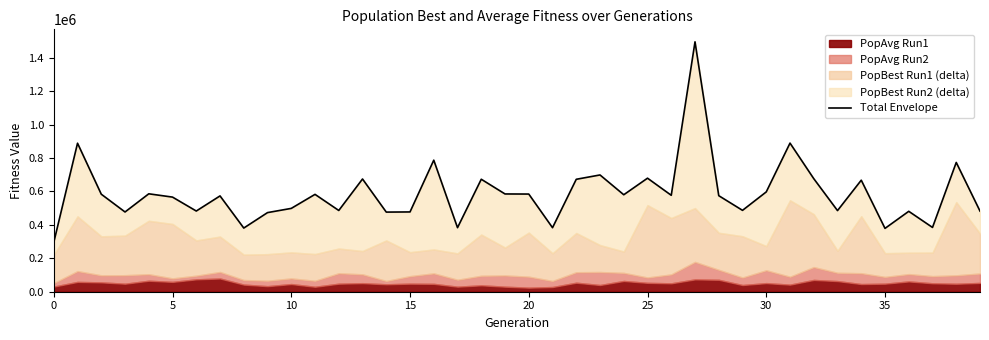

True or false: the data shows 384775.0 at 37.

True